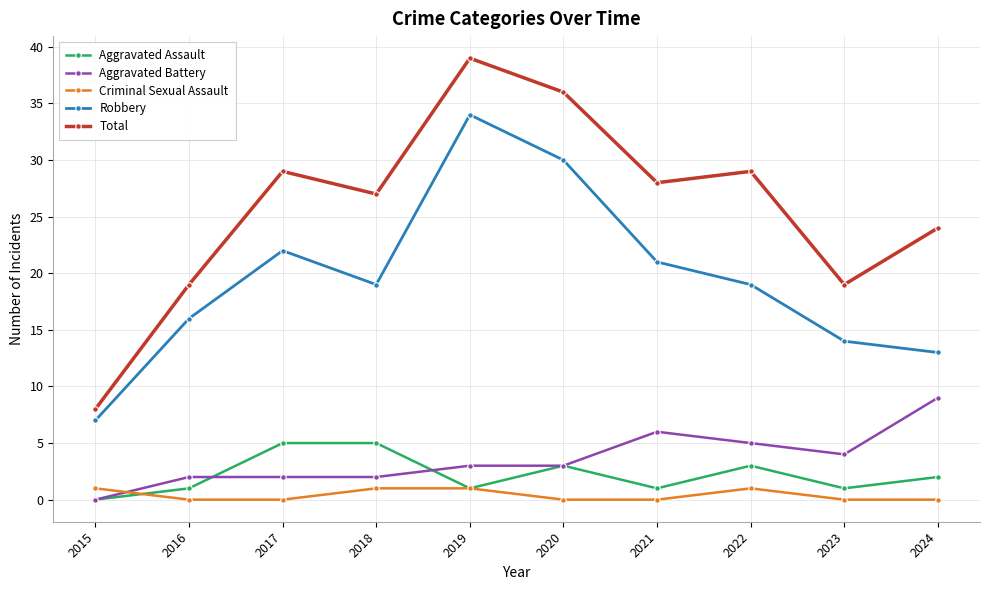

At which label is Total closest to 23?

2024